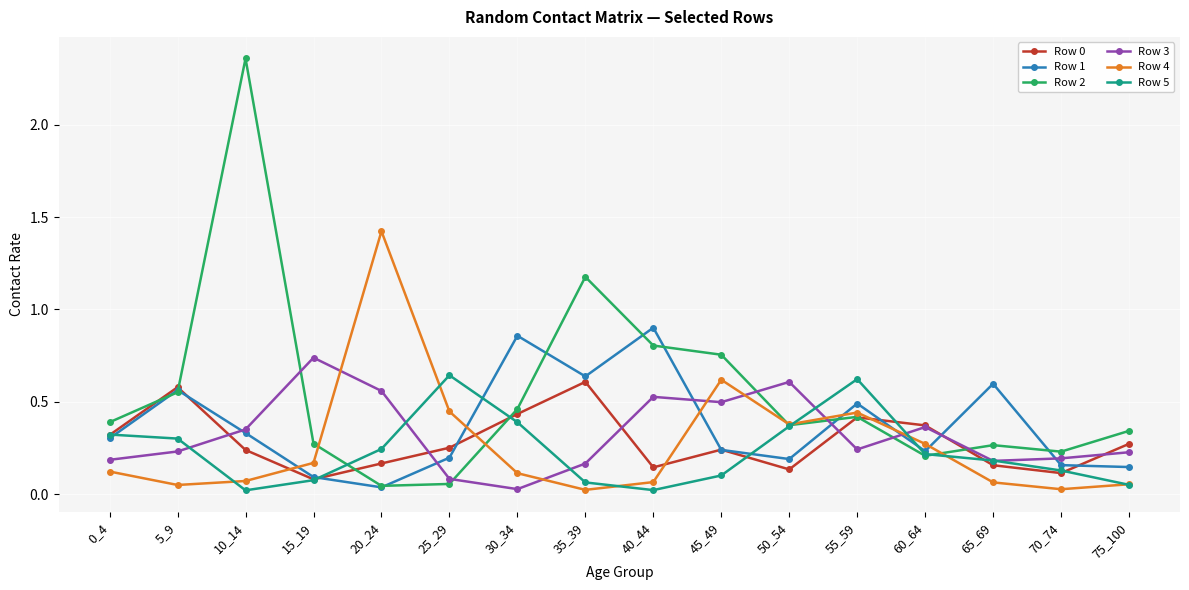

The Row 1 series shows 0.9 at 40_44. True or false?

True